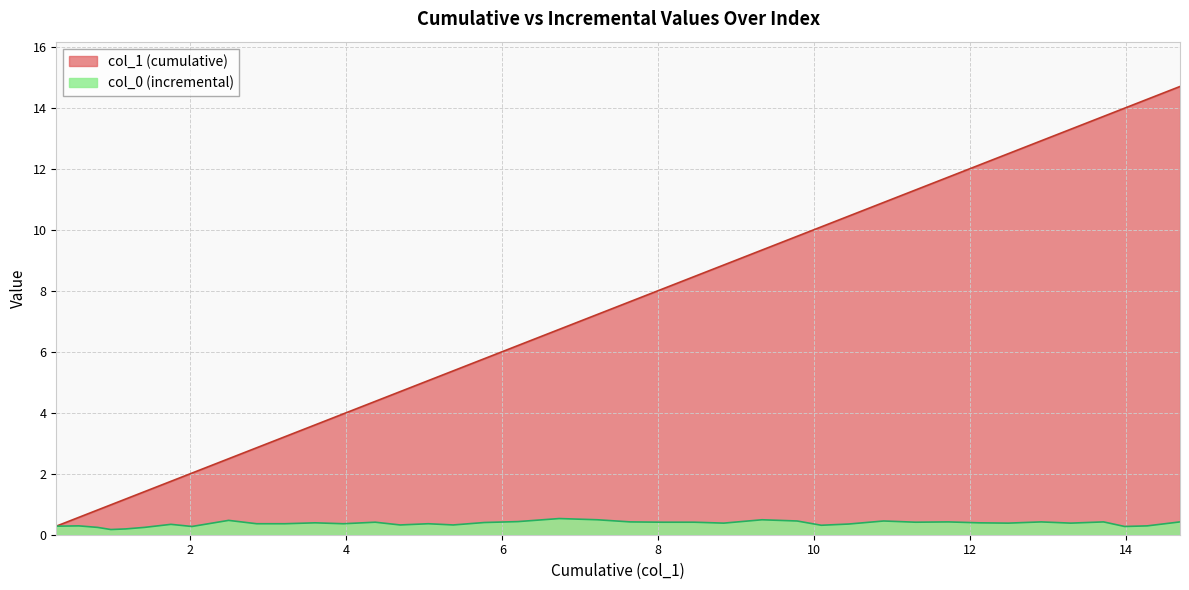

List the series in order of their peak value, lowest first.

col_0 (incremental), col_1 (cumulative)